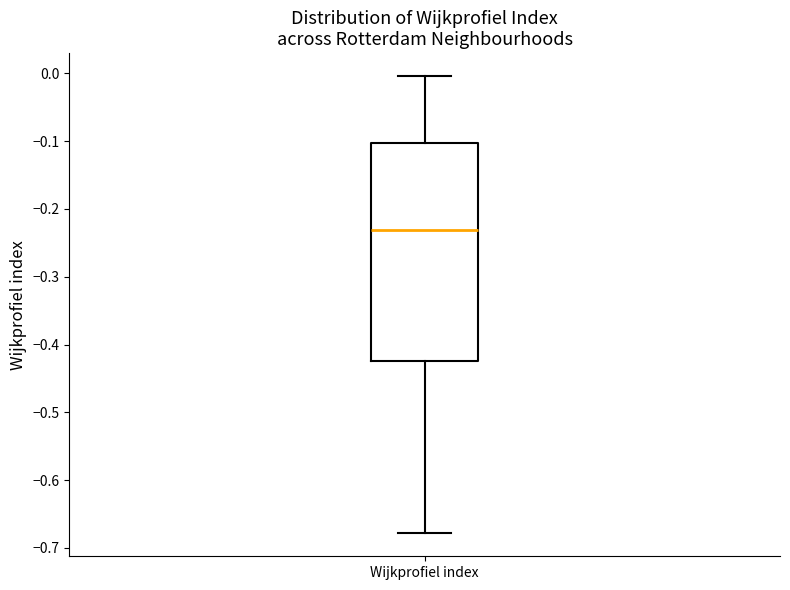

Where does the median line of the box for Wijkprofiel index sit on the y-axis? The values are not printed on the chart, so give them approximately, as read against the axis.

-0.23